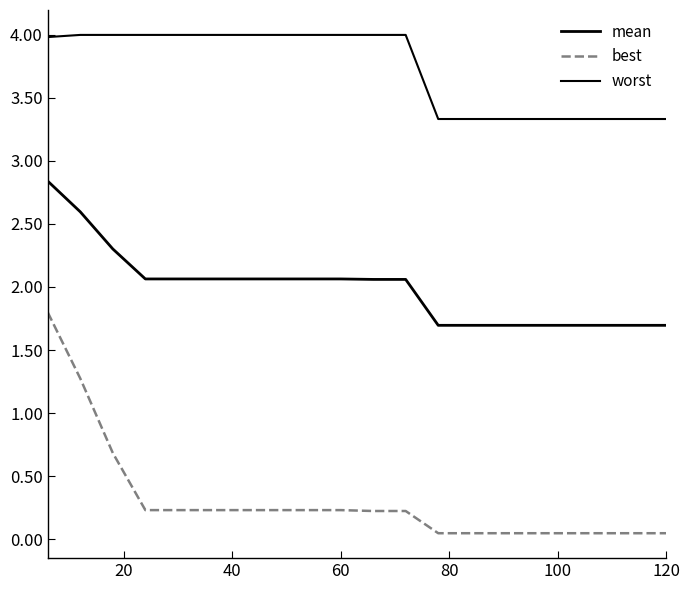

Does the chart display data point markers on the line(s)?

No